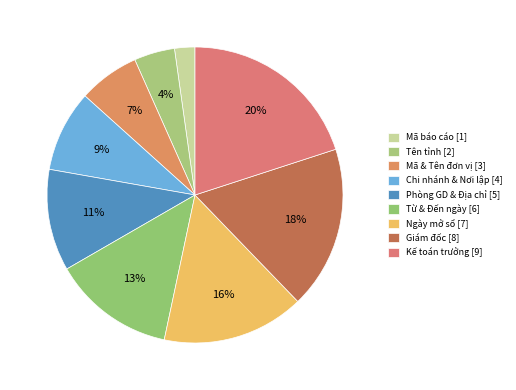

How many slices are in this pie chart?

9